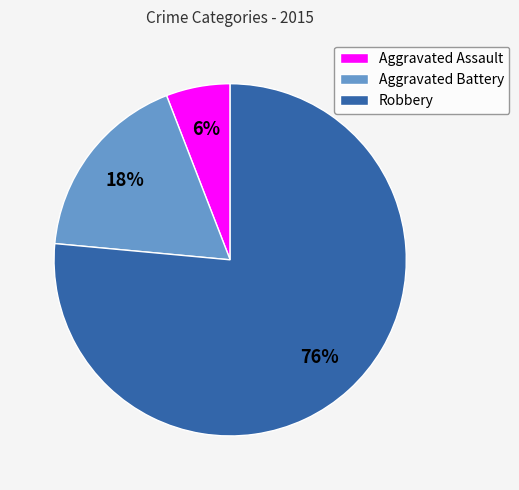

To the nearest percent, what is the combined percentage of Robbery and Aggravated Battery?

94%